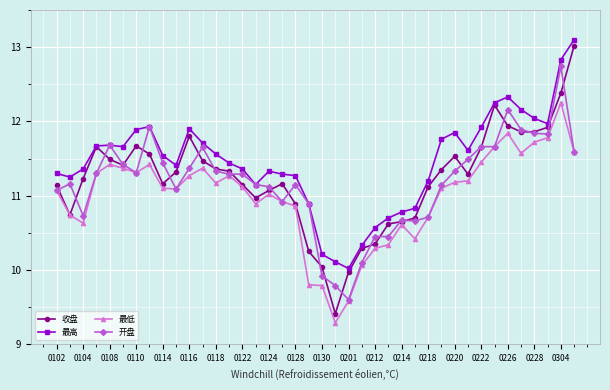

What is the value of the 最低 point at the 15th from the left?

11.1